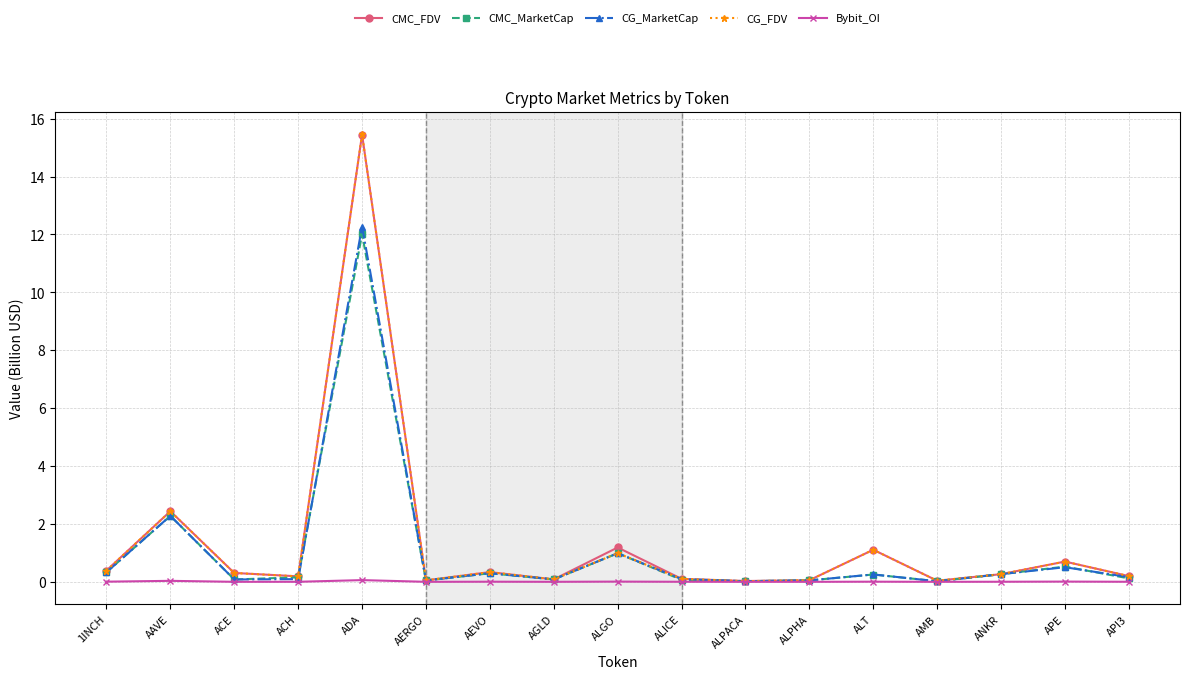

What is the maximum value for CG_MarketCap?

12.3